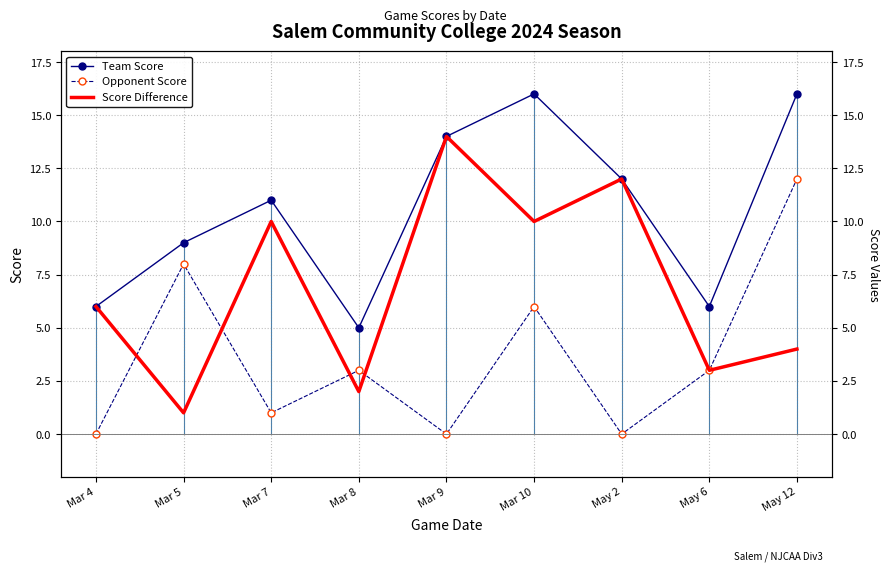

Rank the series by their average value, from lowest to highest.

Opponent Score, Score Difference, Team Score